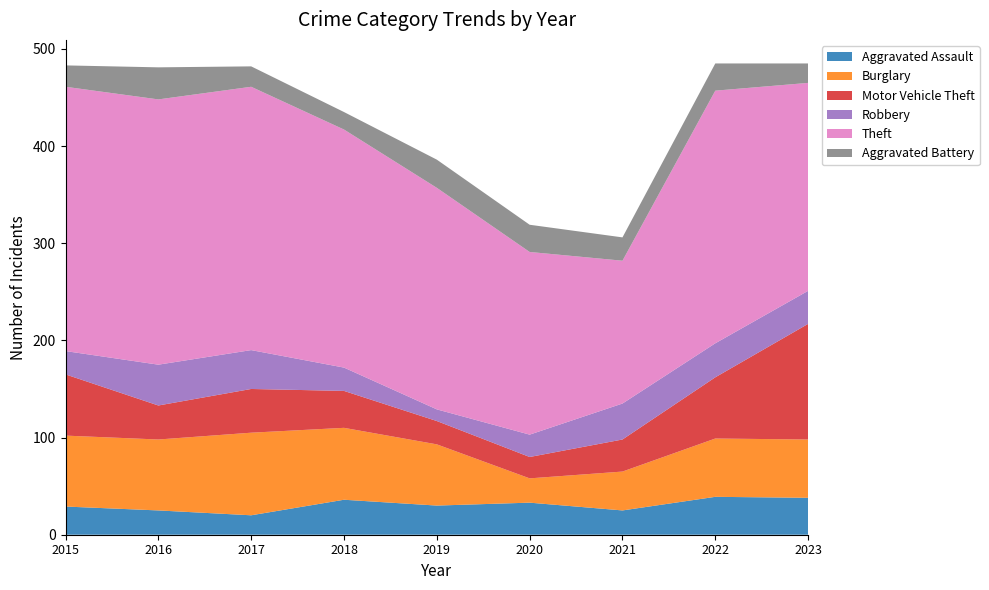

Reading left to right, transcribe all the data shown in this chart.

Aggravated Assault: 29	25	20	36	30	33	25	39	38
Burglary: 73	73	85	74	63	25	40	60	60
Motor Vehicle Theft: 63	35	45	38	24	22	33	63	119
Robbery: 24	42	40	24	12	23	37	35	34
Theft: 272	273	271	245	228	188	147	260	214
Aggravated Battery: 22	33	21	18	29	28	24	28	20